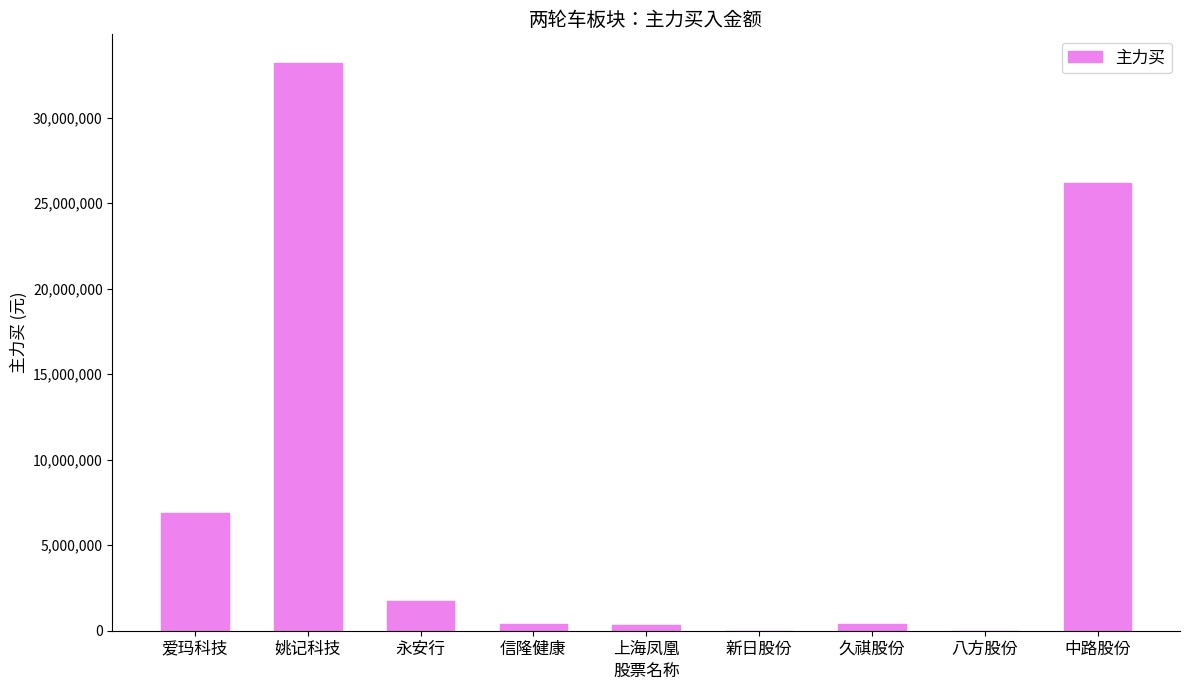

What is the change in value from 上海凤凰 to 久祺股份?

+44422